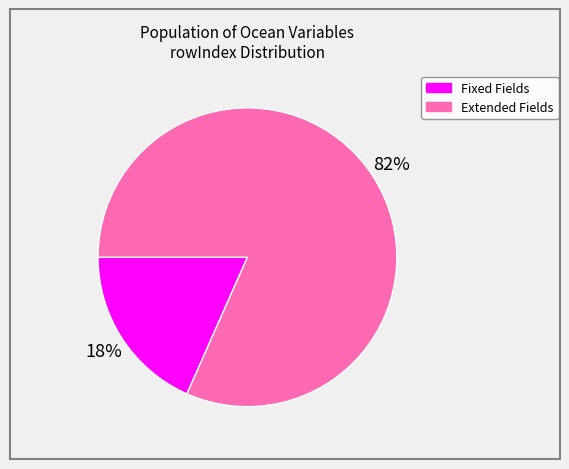

The Fixed Fields slice represents 7% of the pie. True or false?

False